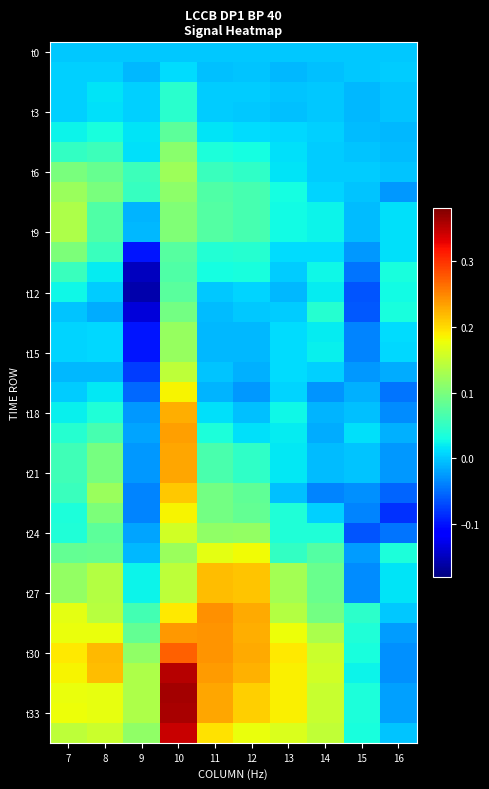

How many distinct data groups are displayed?

35